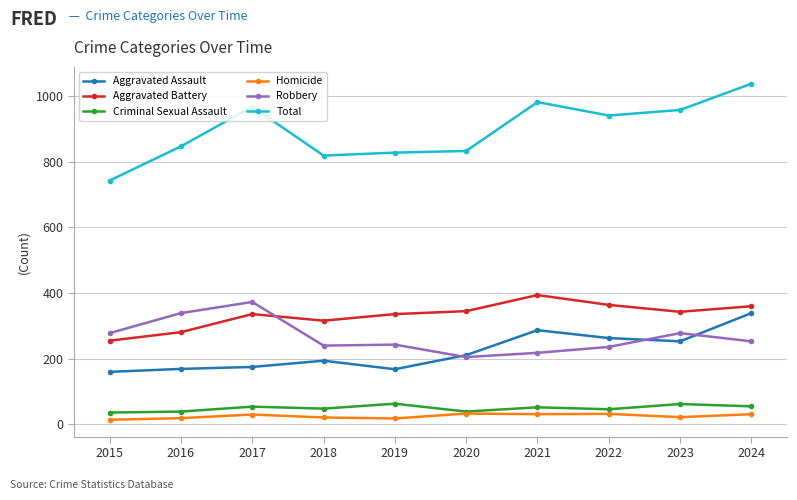

List the series in order of their peak value, lowest first.

Homicide, Criminal Sexual Assault, Aggravated Assault, Robbery, Aggravated Battery, Total